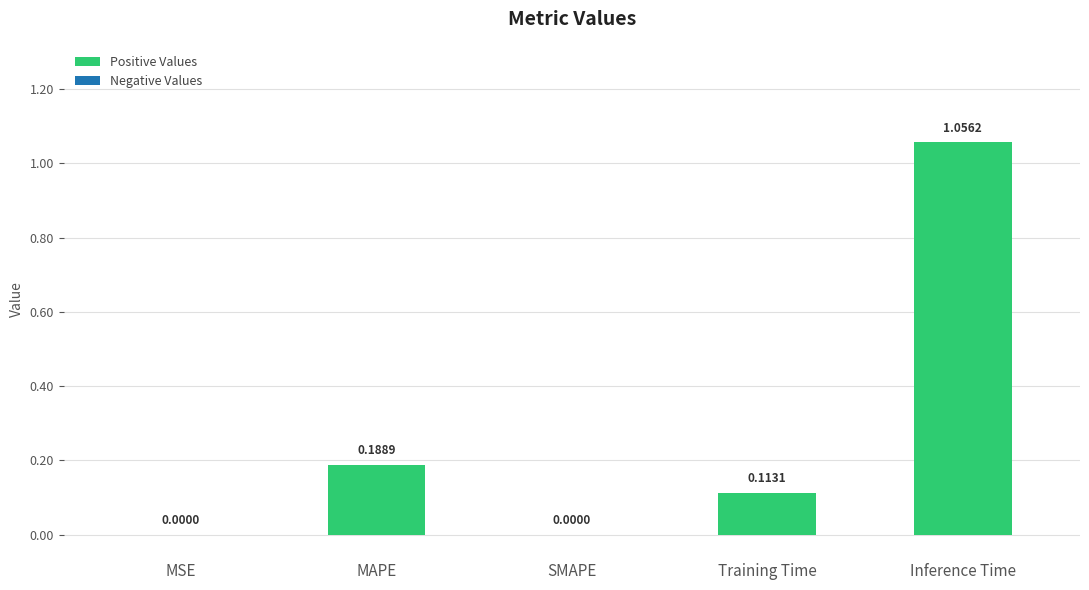

The value at Training Time is 0.0. True or false?

False